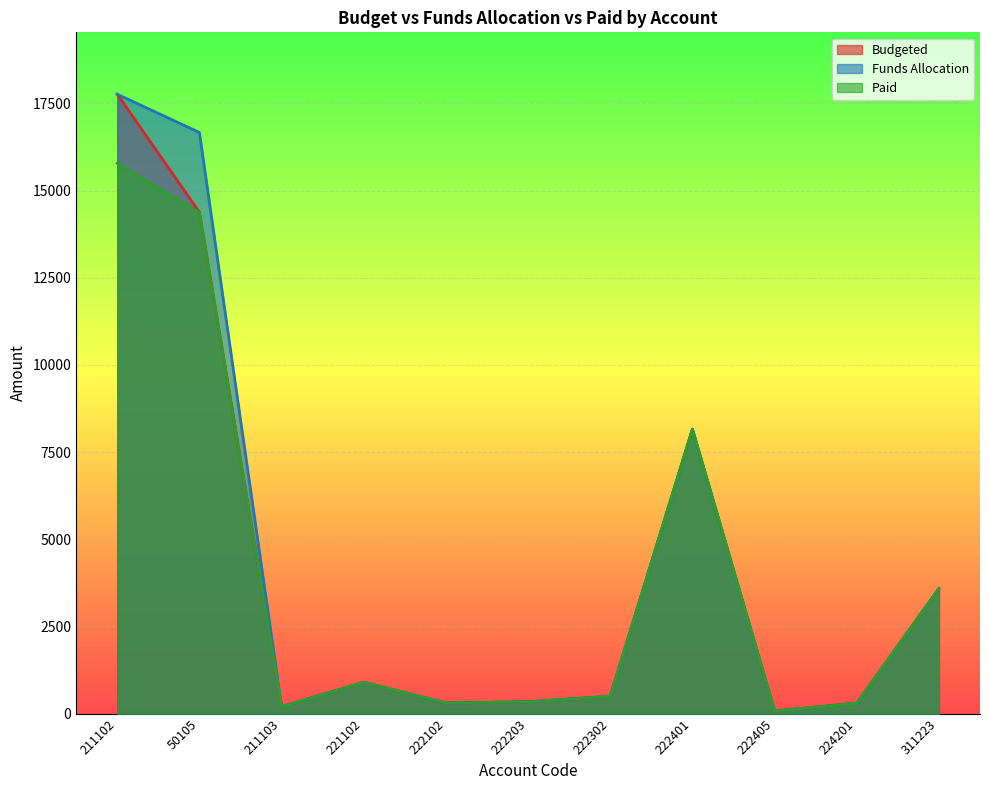

Reading left to right, extract all data points from this chart.

Budgeted: 17760.0	14377.1	200.0	900.0	307.0	340.0	500.0	8157.0	75.1	300.0	3588.0
Funds Allocation: 17760.0	16664.4	200.0	900.0	307.0	340.0	500.0	8157.0	75.0	300.0	3588.0
Paid: 15780.0	14367.0	200.0	900.0	307.0	340.0	500.0	8157.0	75.0	300.0	3588.0